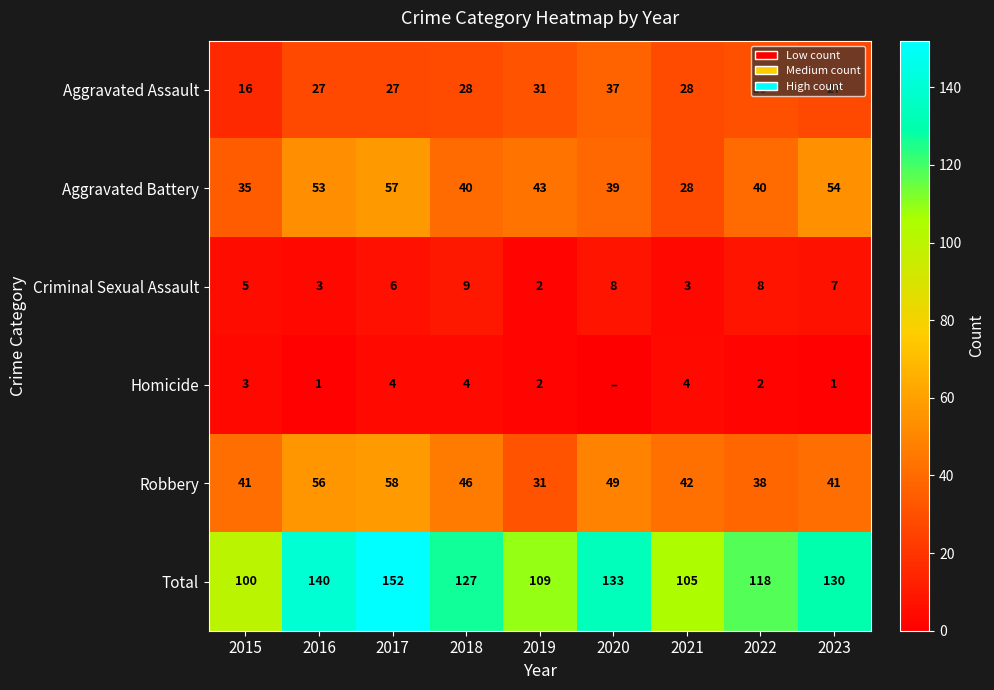

What is the difference between the highest and lowest values at 2021?

102